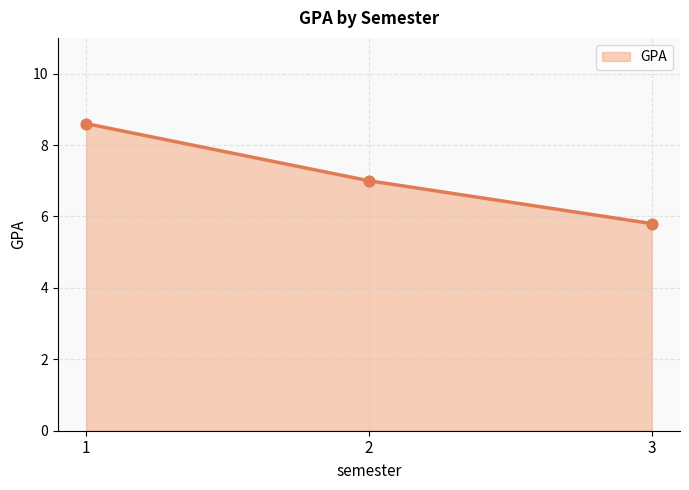

Approximately how many times larger is the value at 2 compared to 1?

0.8